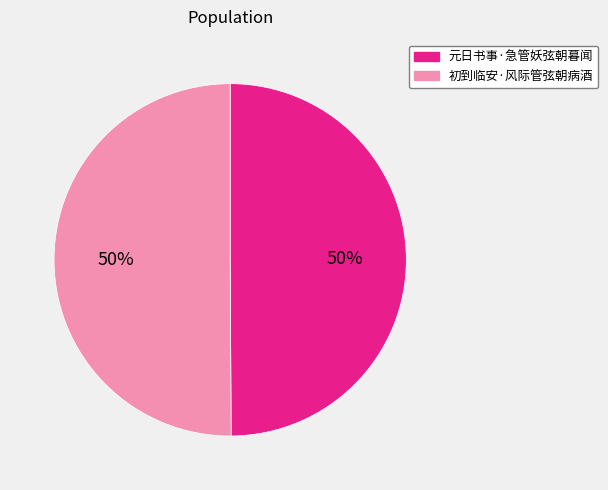

To the nearest percent, what is the combined percentage of 元日书事·急管妖弦朝暮闻 and 初到临安·风际管弦朝病酒?

100%